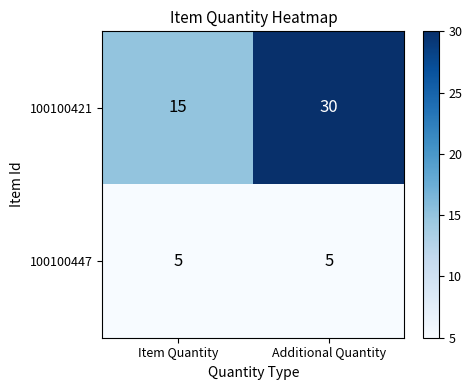

What value does the 100100421 series have at Item Quantity, to the nearest 10?

20